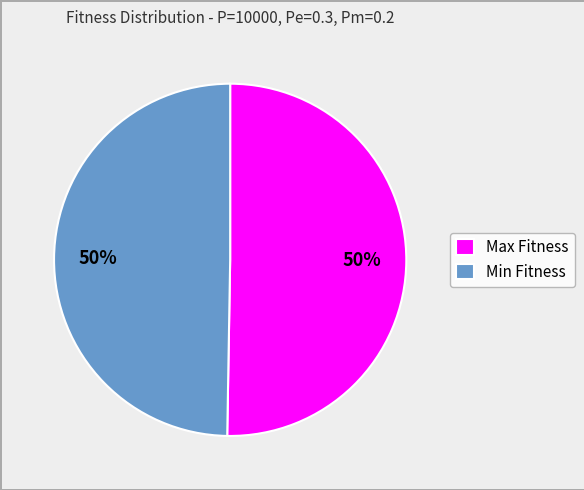

What percentage is the Min Fitness slice, to the nearest percent?

50%